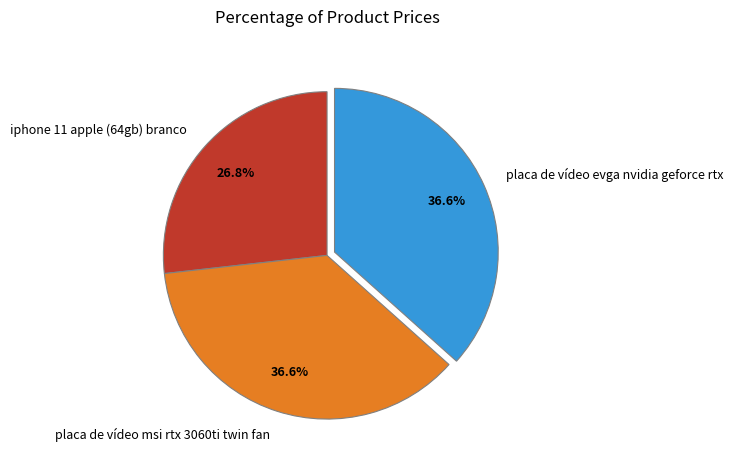

To the nearest percent, what portion does placa de vídeo msi rtx 3060ti twin fan represent?

37%